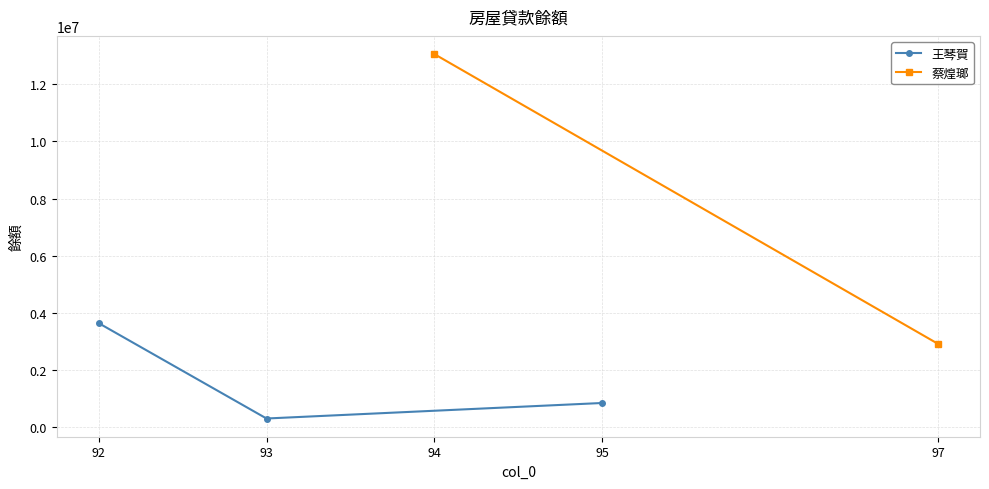

The value of 王琴賀 at 92 is 2235264. True or false?

False